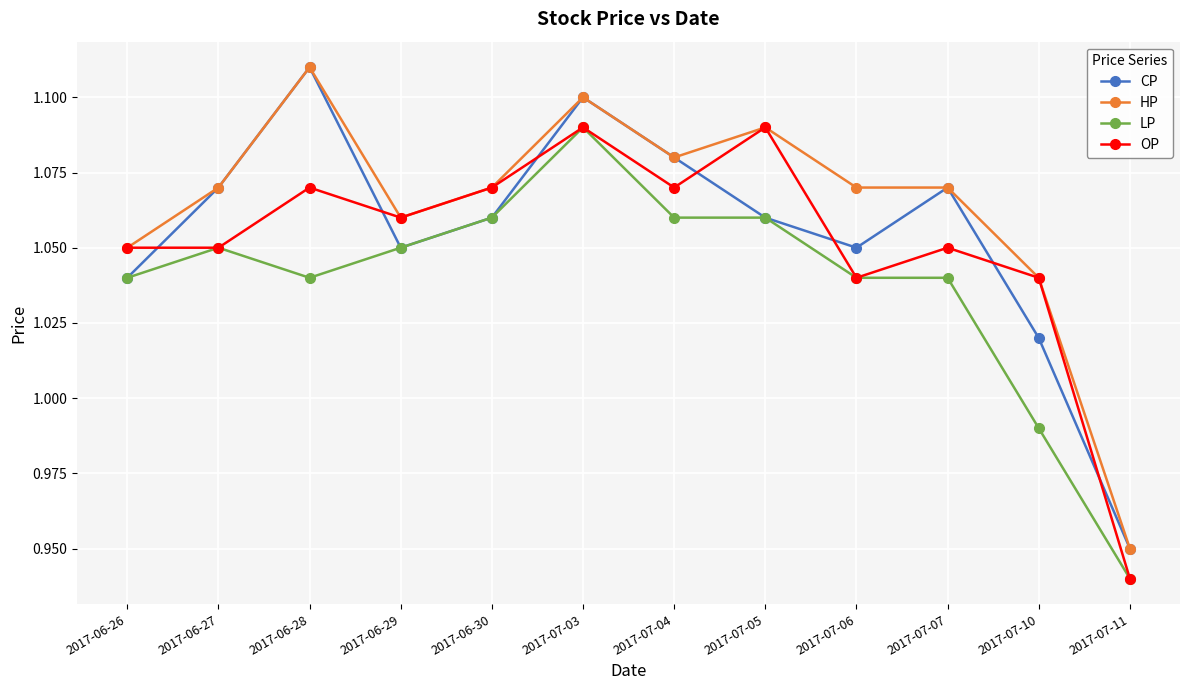

How many series are shown in this chart?

4